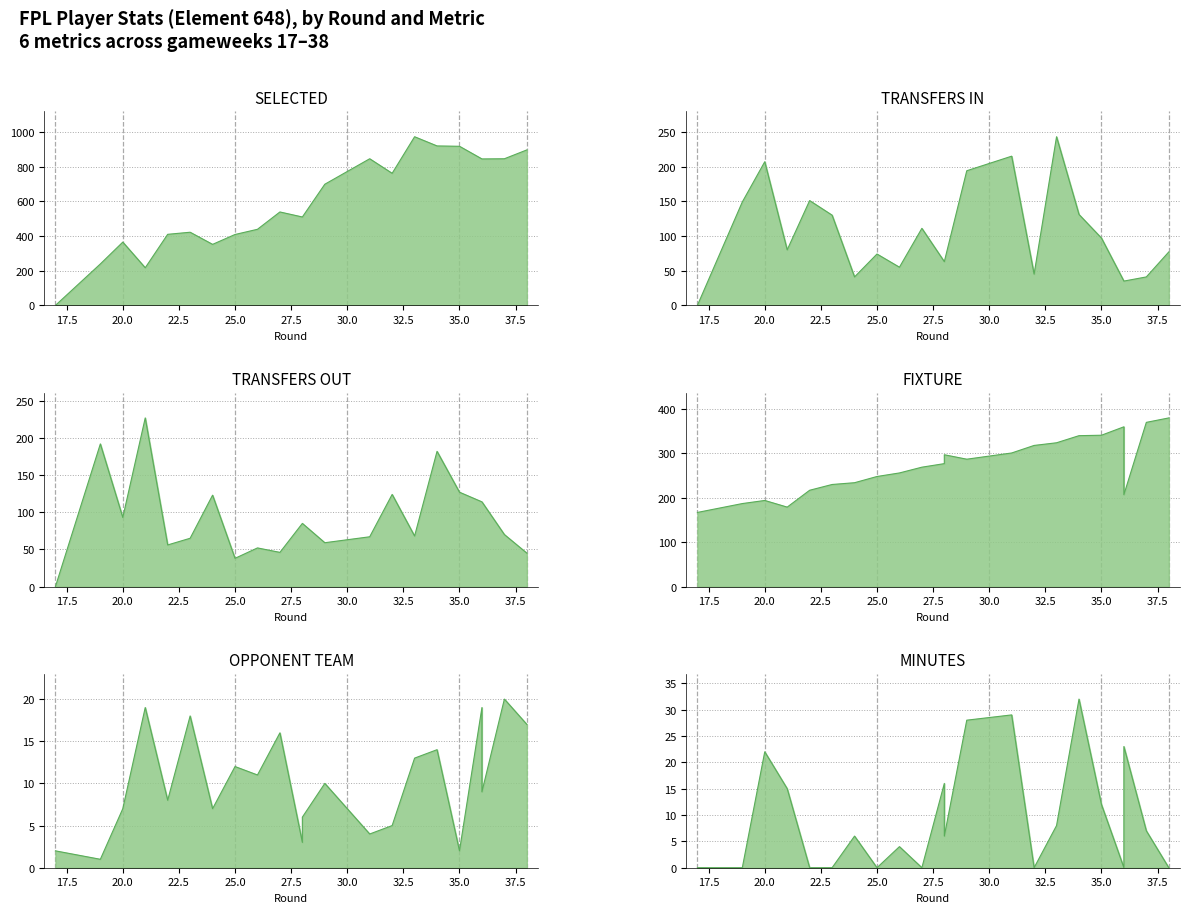

True or false: selected has a value of 153 at 28.

False